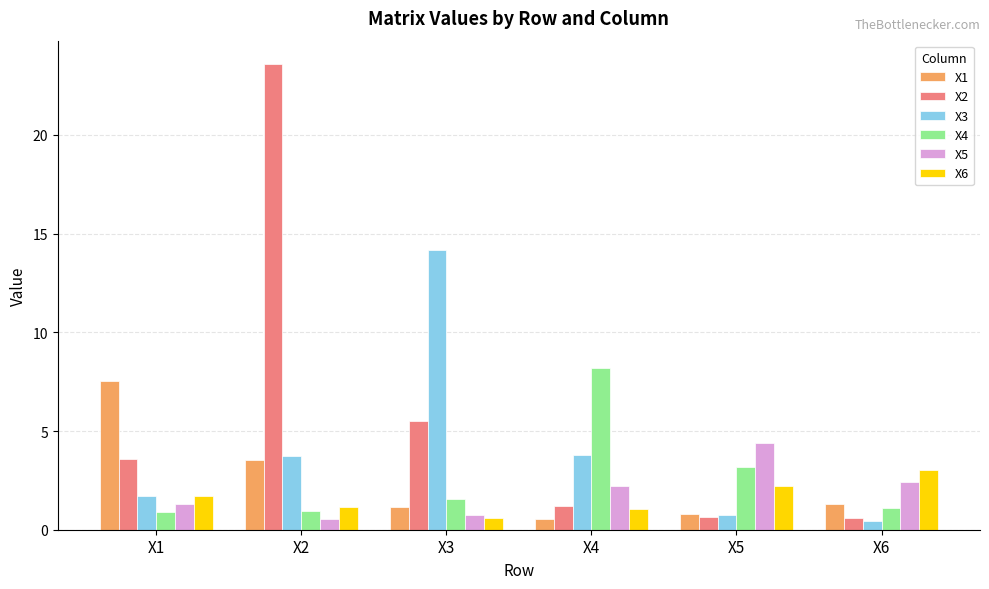

At how many categories does at least one series exceed 16?

1